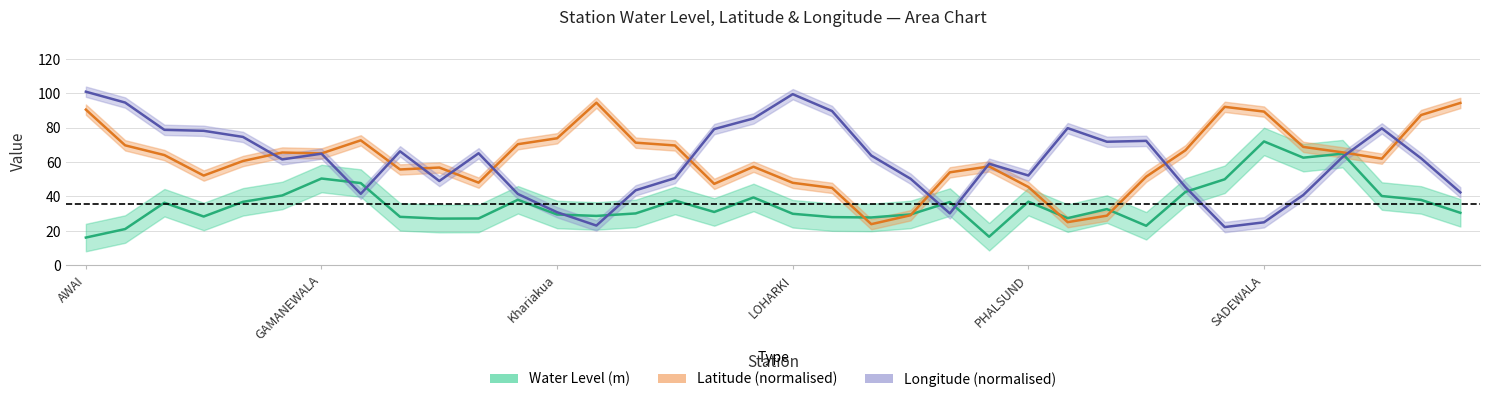

What is the difference between the highest and lowest values at Khariakua?

42.6